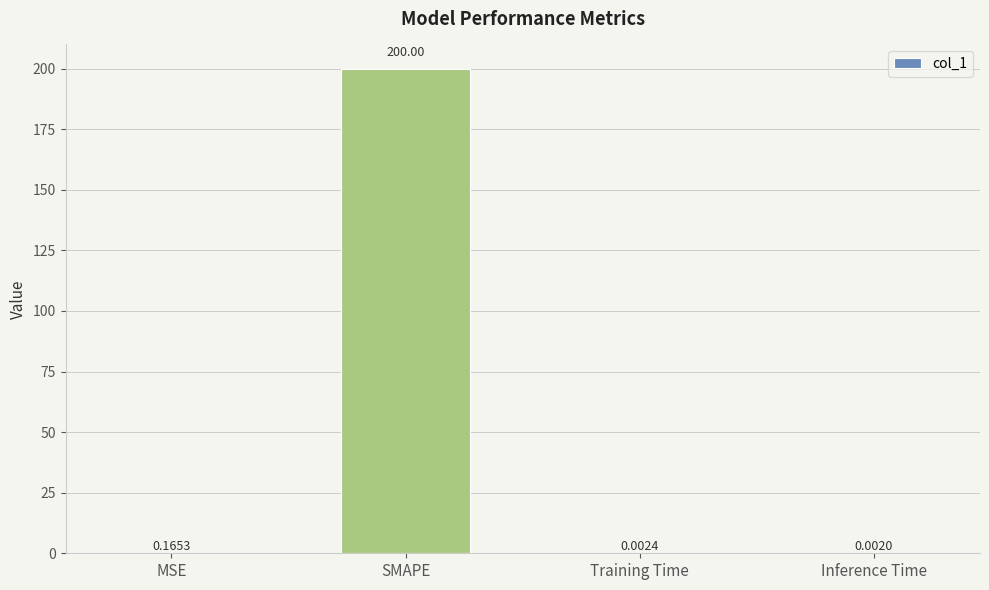

At which label is the value closest to 100?

MSE